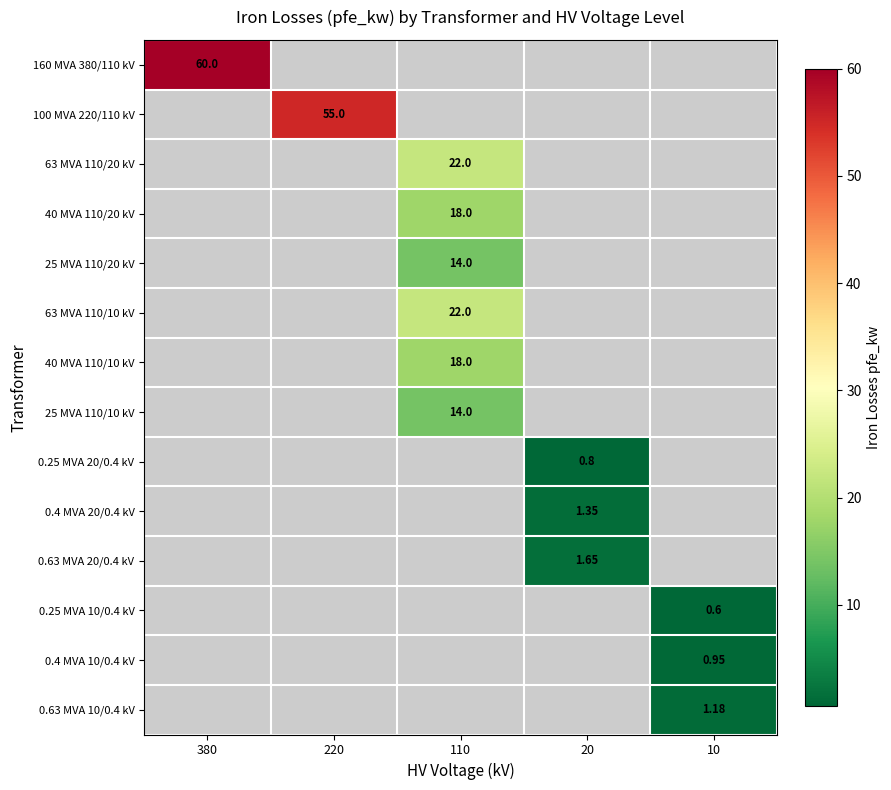

Read the 0.25 MVA 20/0.4 kV value at 20.

0.8